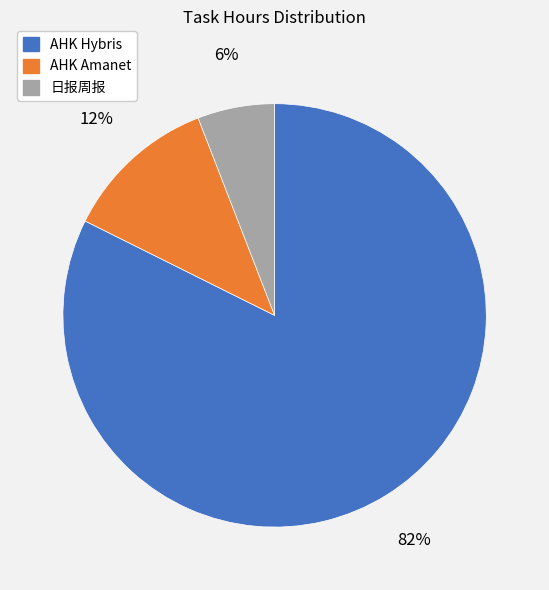

Is the sum of AHK Amanet and AHK Hybris greater than half?

Yes